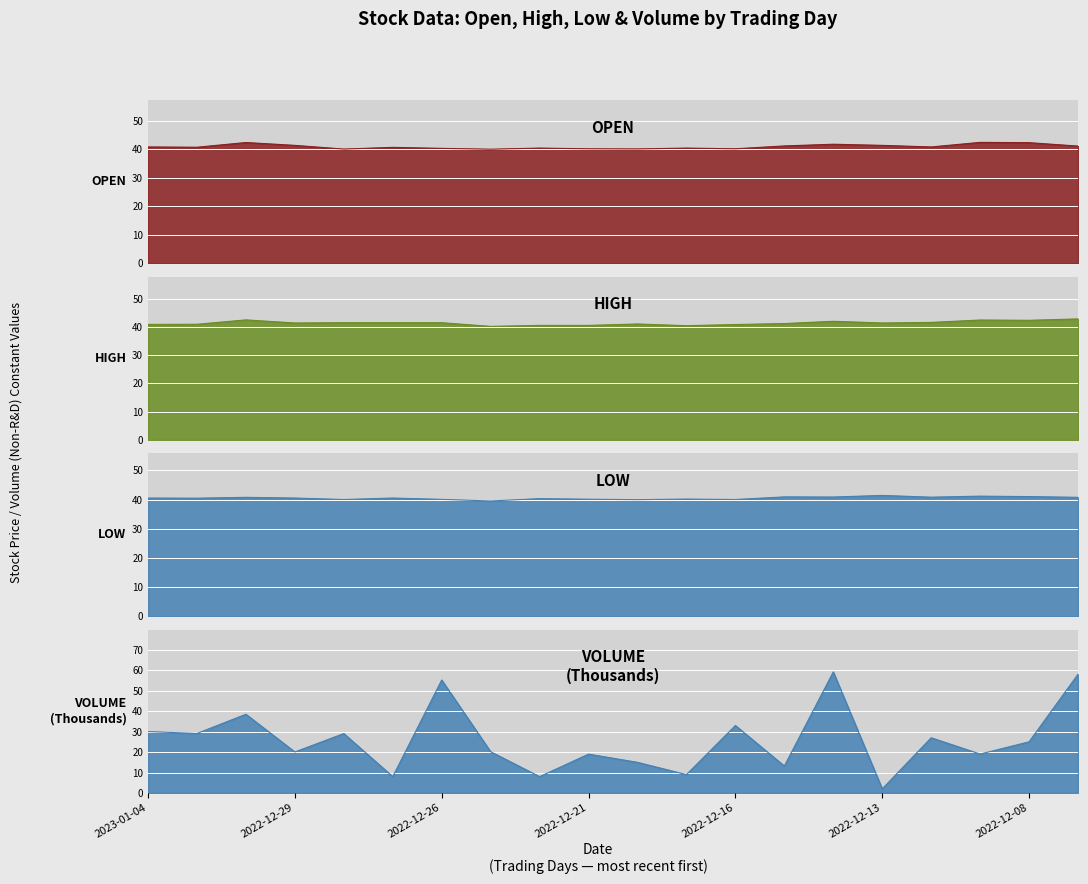

At how many categories does at least one series exceed 33?

20